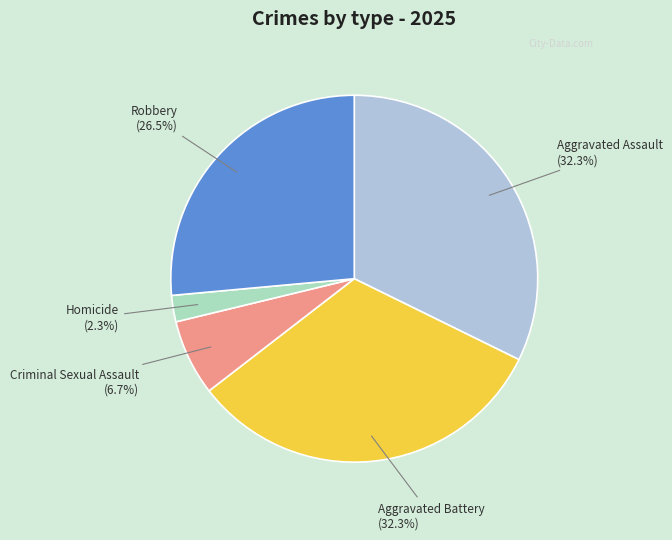

How many slices are in this pie chart?

5